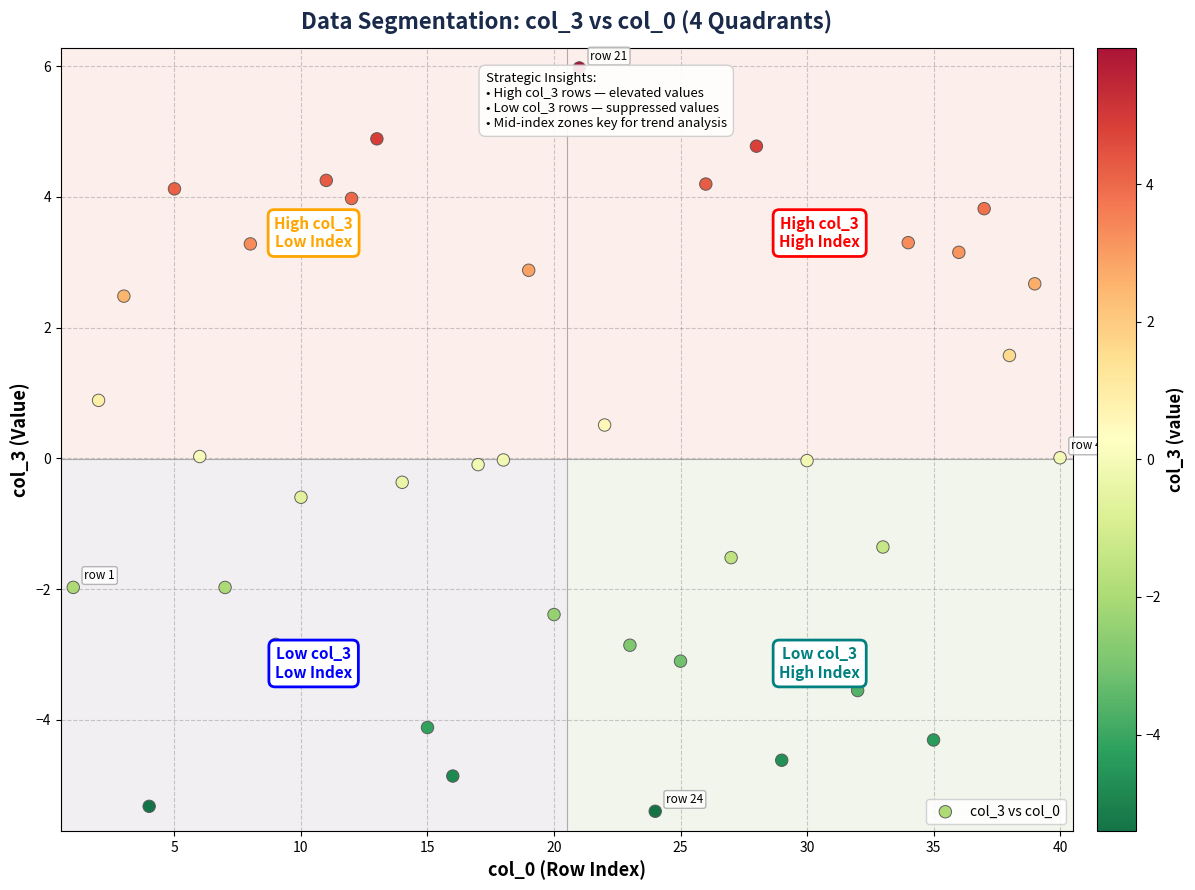

What is the range of Y values (max minus min)?

11.4